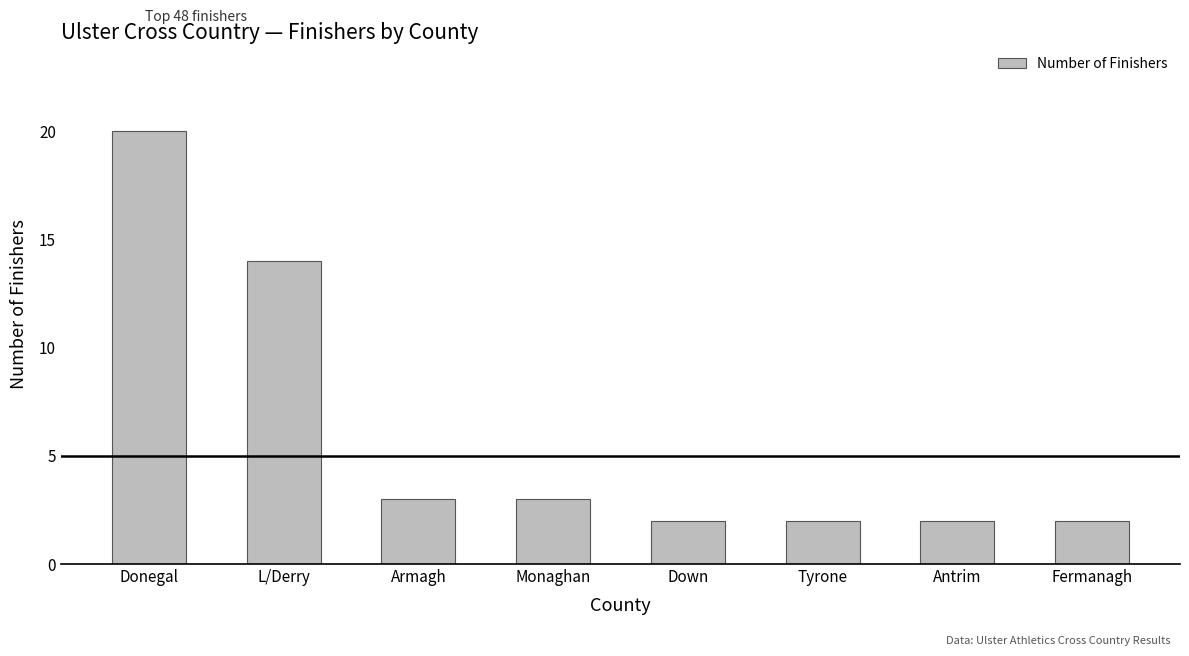

Reading left to right, extract all data points from this chart.

Donegal=20	L/Derry=14	Armagh=3	Monaghan=3	Down=2	Tyrone=2	Antrim=2	Fermanagh=2